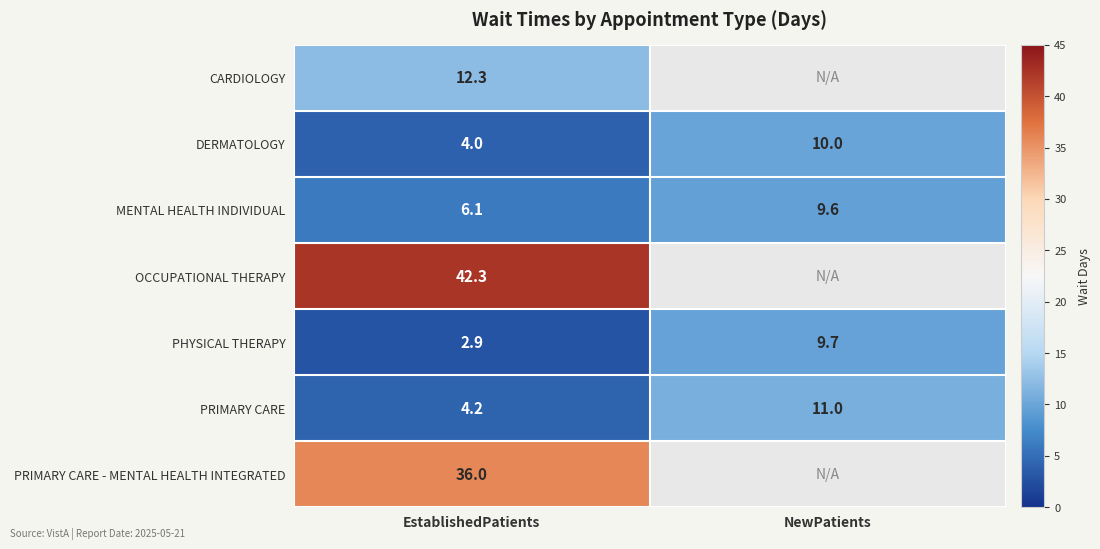

How many data points in PHYSICAL THERAPY are less than 9?

1